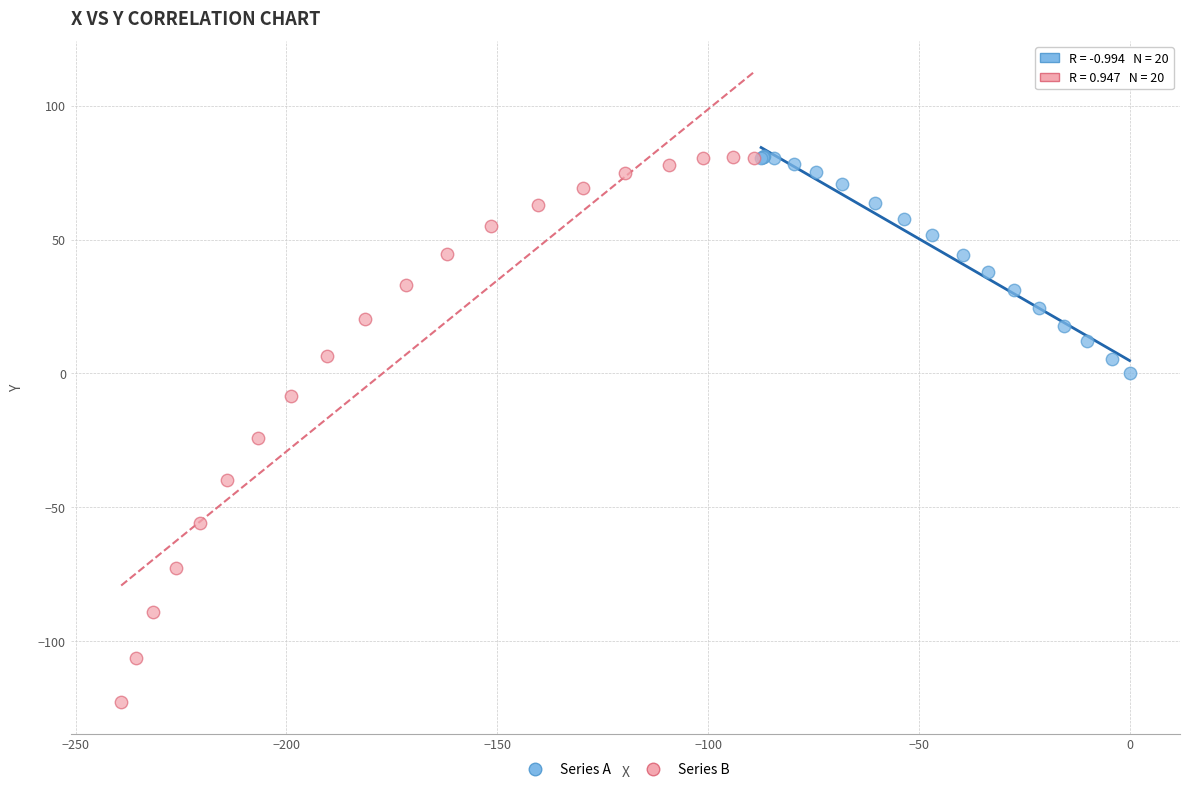

Which series contains the lowest Y value?

Series B